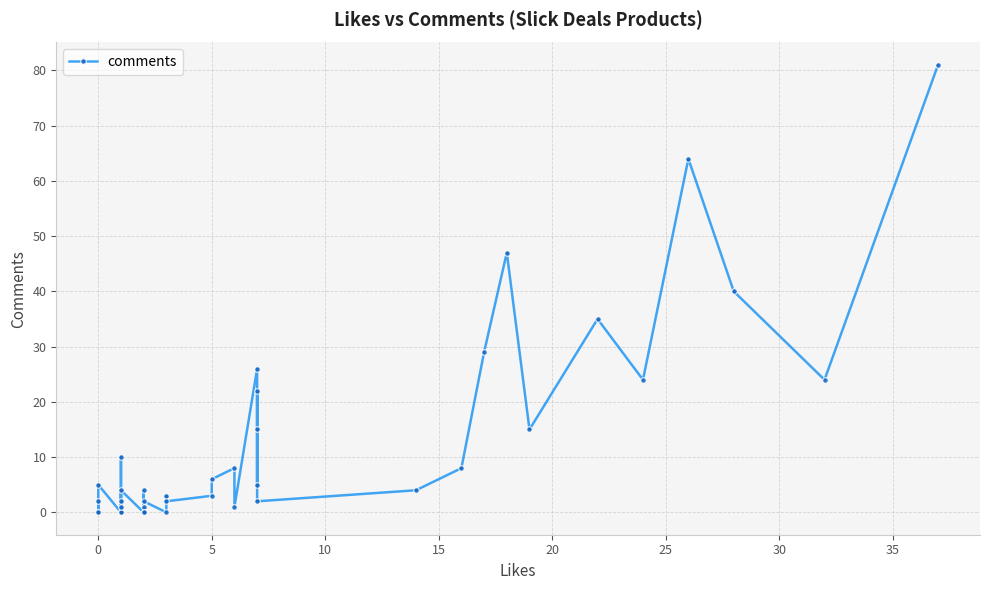

How many values exceed 4?

18